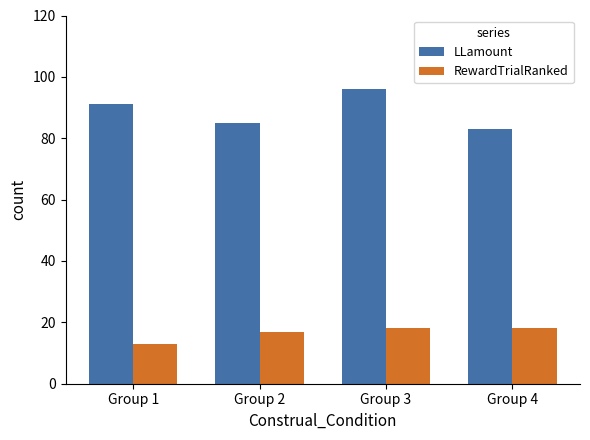

Reading left to right, extract all data points from this chart.

LLamount: Group 1=91	Group 2=85	Group 3=96	Group 4=83
RewardTrialRanked: Group 1=13	Group 2=17	Group 3=18	Group 4=18